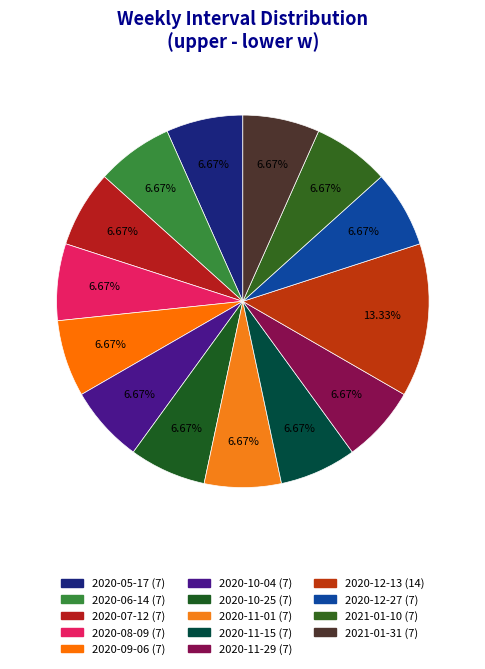

Count the number of slices in the pie.

14